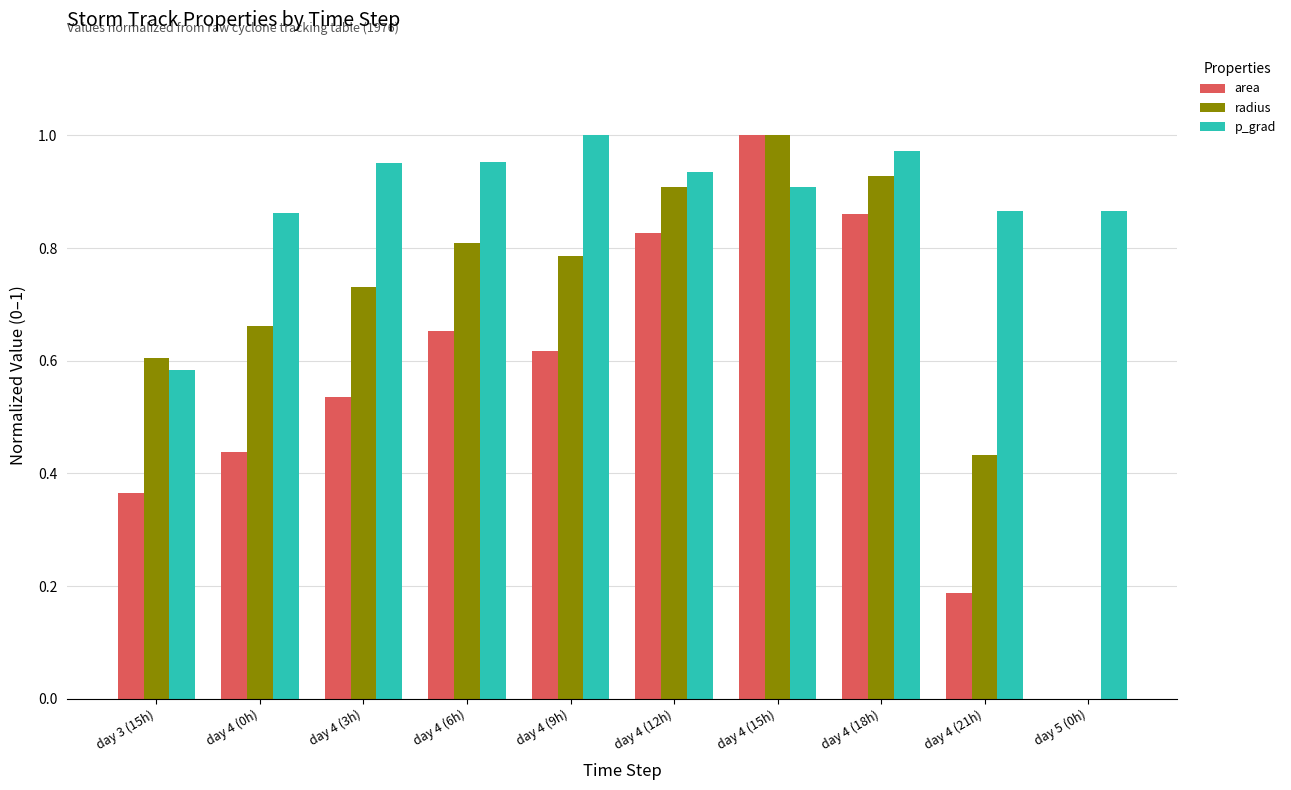

At which category is the sum across all series the highest?

day 4 (15h)